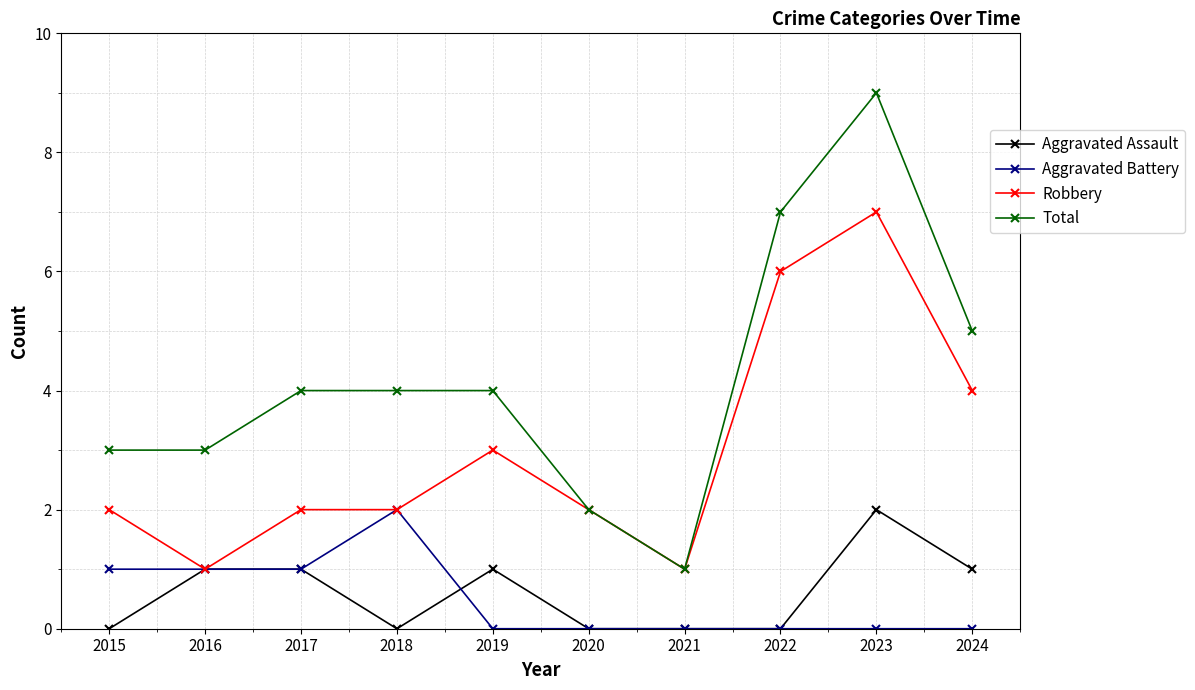

What are all the series names shown in the legend?

Aggravated Assault, Aggravated Battery, Robbery, Total